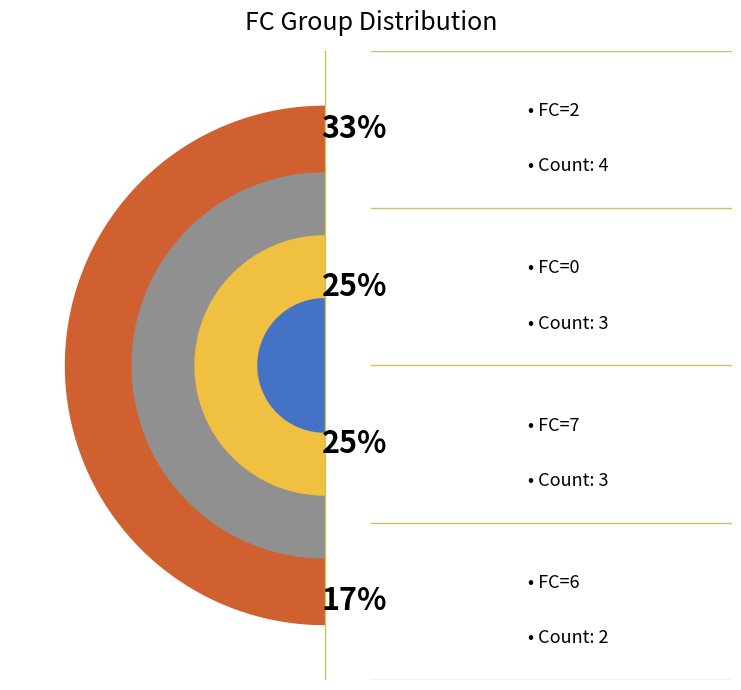

Is there any slice that represents more than half of the pie?

No